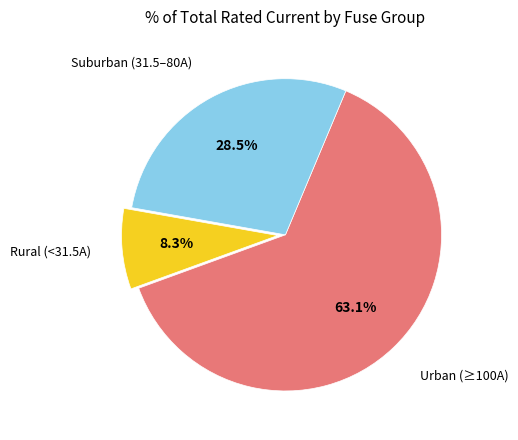

What percentage do Suburban (31.5–80A) and Urban (≥100A) together represent?

91.7%